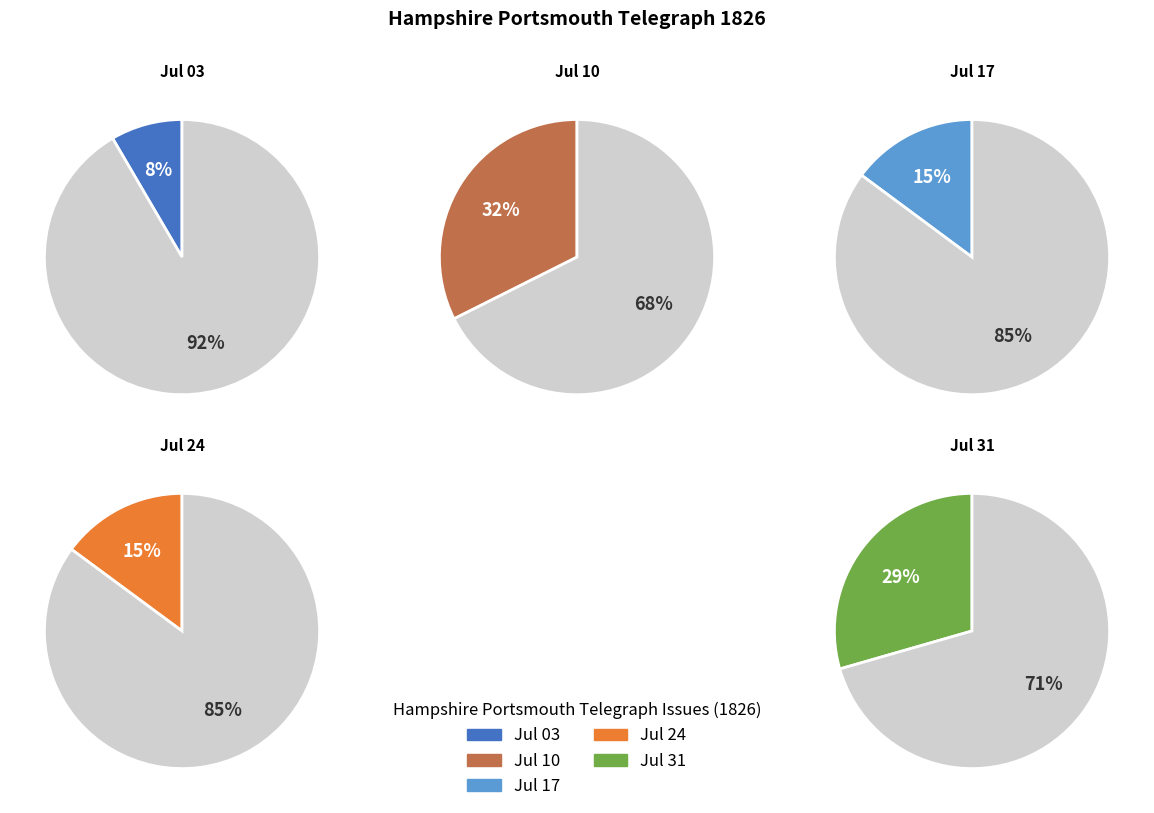

Is there any slice that represents more than half of the pie?

No